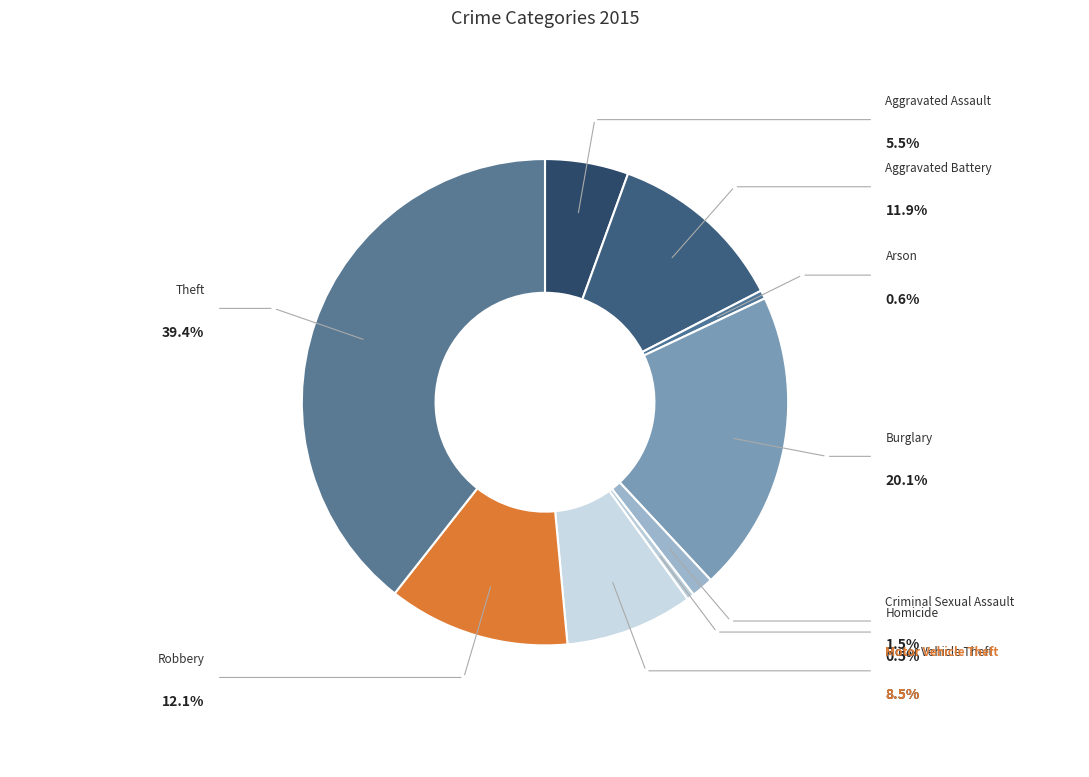

Count the number of slices in the pie.

9